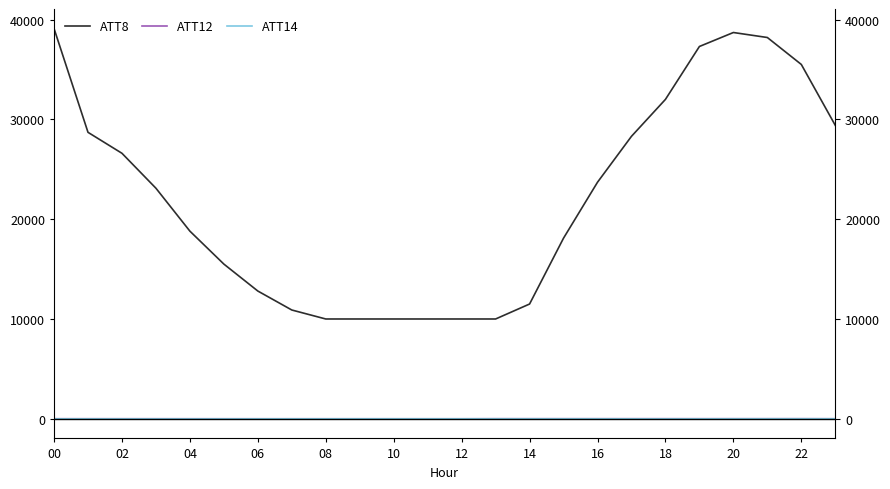

At which category does the chart reach its minimum across all series?

04